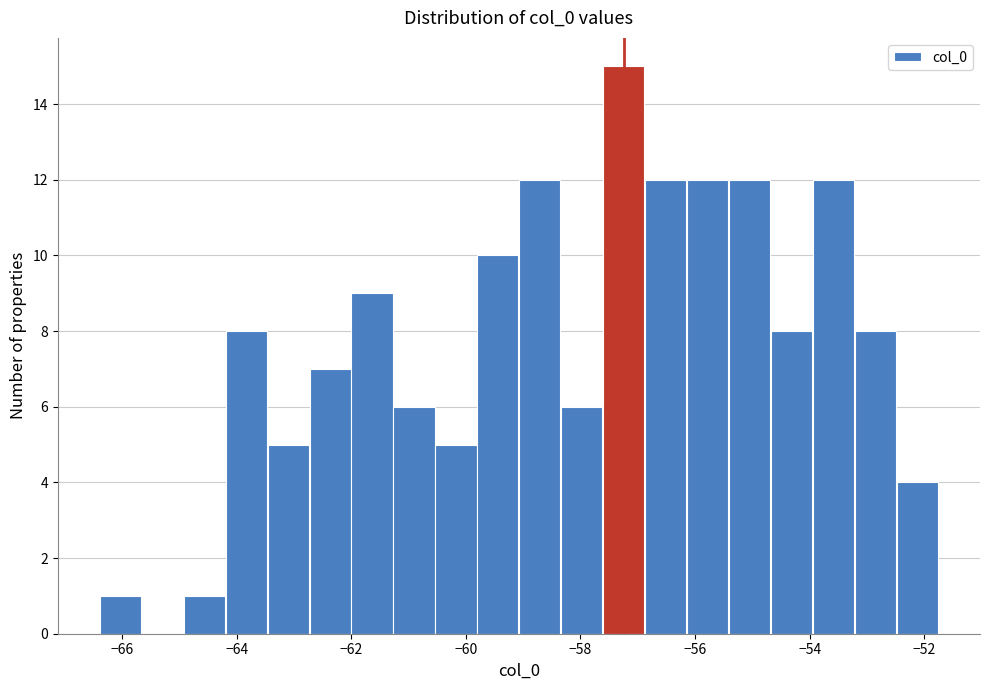

Read against the x-axis, roughly where is the centre of the tallest bar?

-57.2